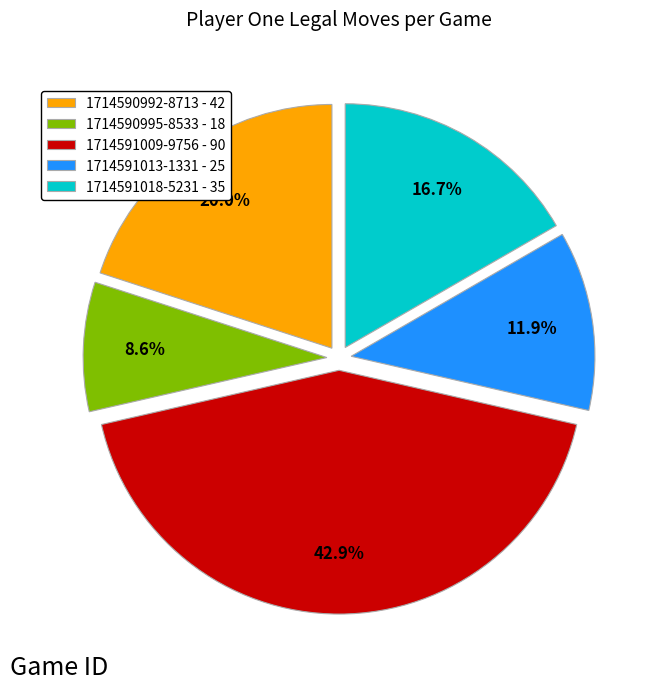

What is the ratio of the value at 1714591018-5231 to the value at 1714590992-8713?

0.8